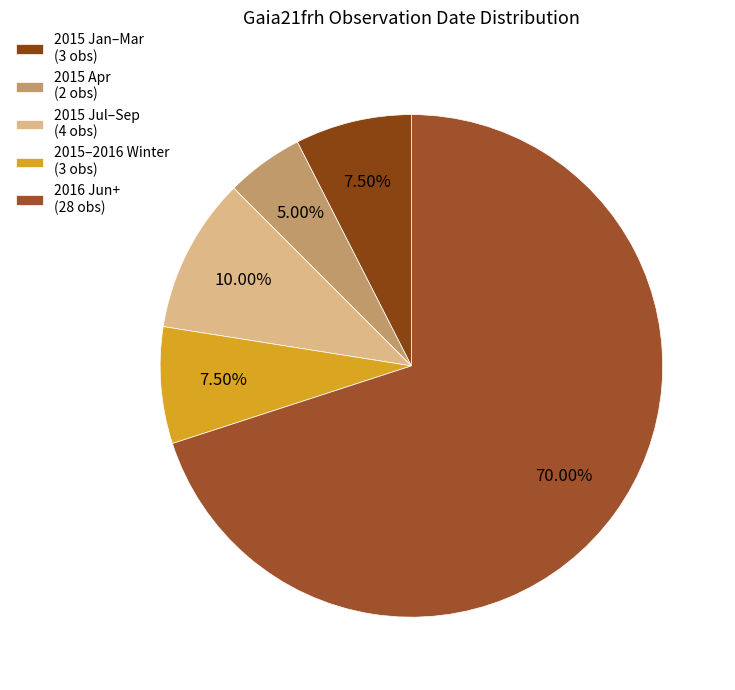

Count the number of slices in the pie.

5